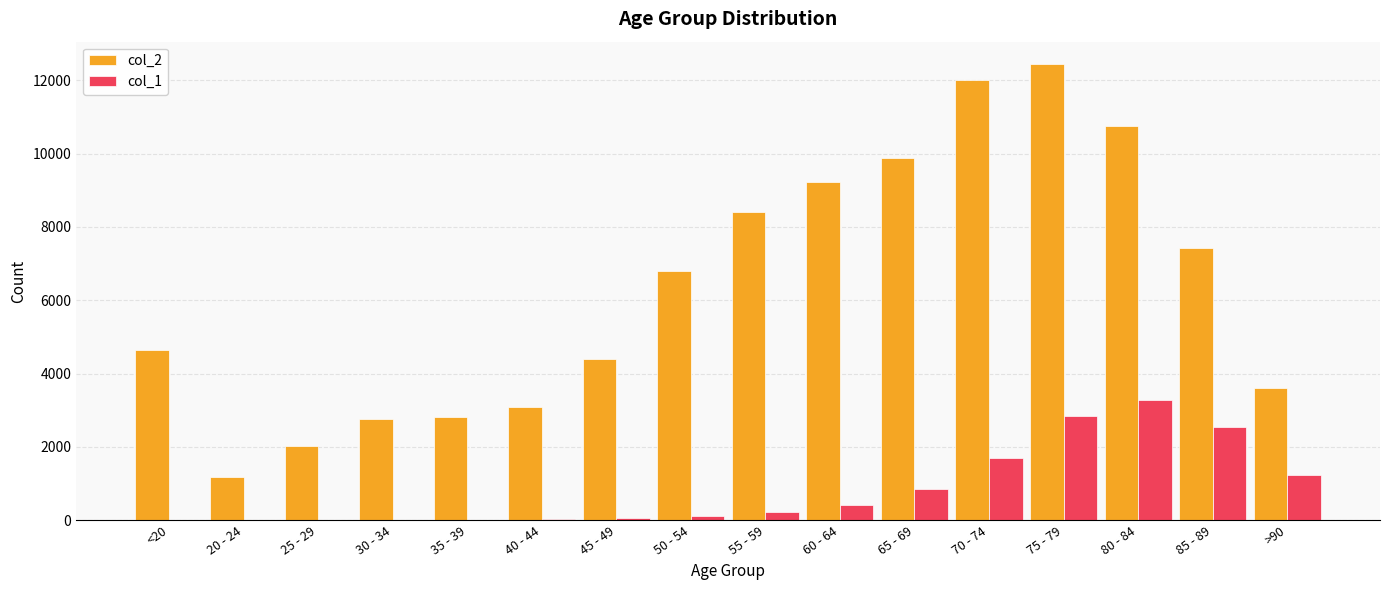

Are the bars horizontal?

No